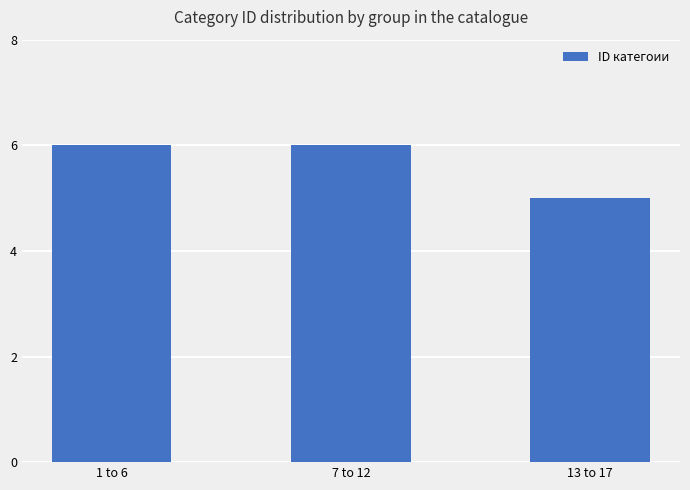

True or false: the data shows 10 at 7 to 12.

False